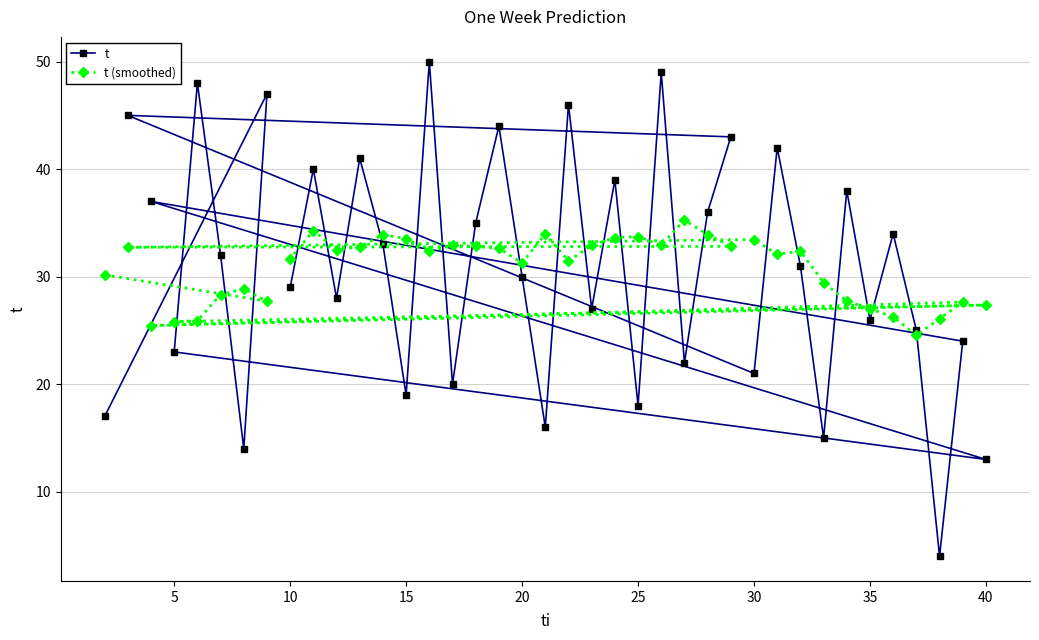

Does the chart display data point markers on the line(s)?

Yes